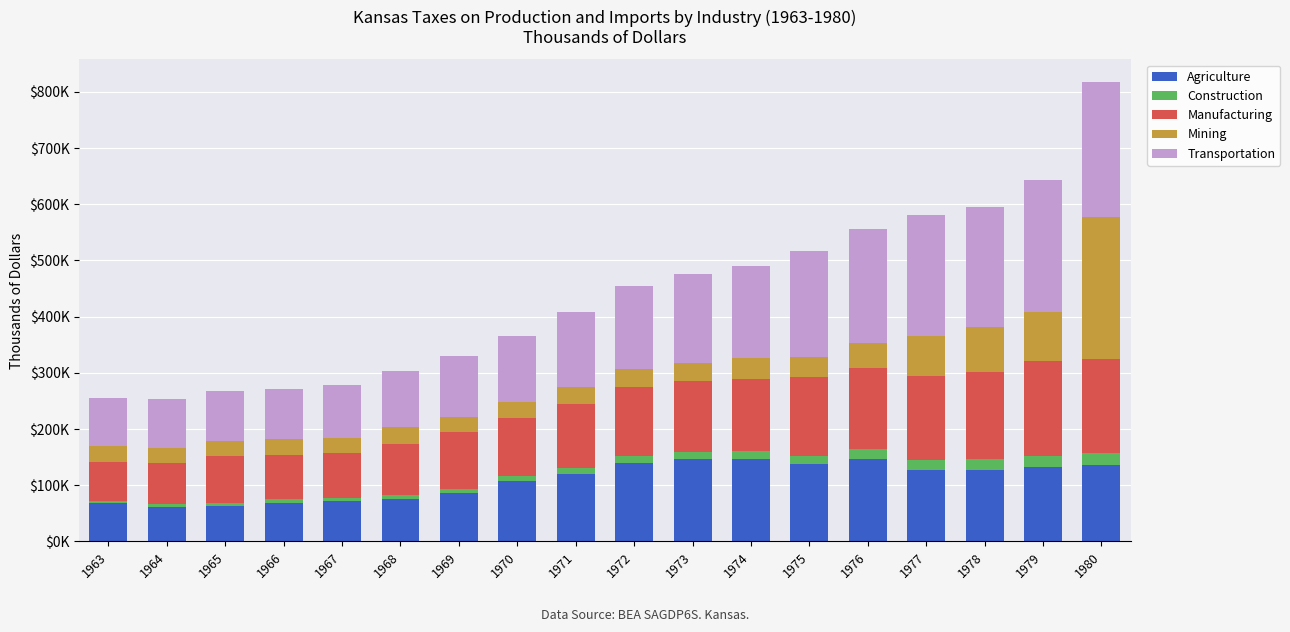

What are all the series names shown in the legend?

Agriculture, Construction, Manufacturing, Mining, Transportation